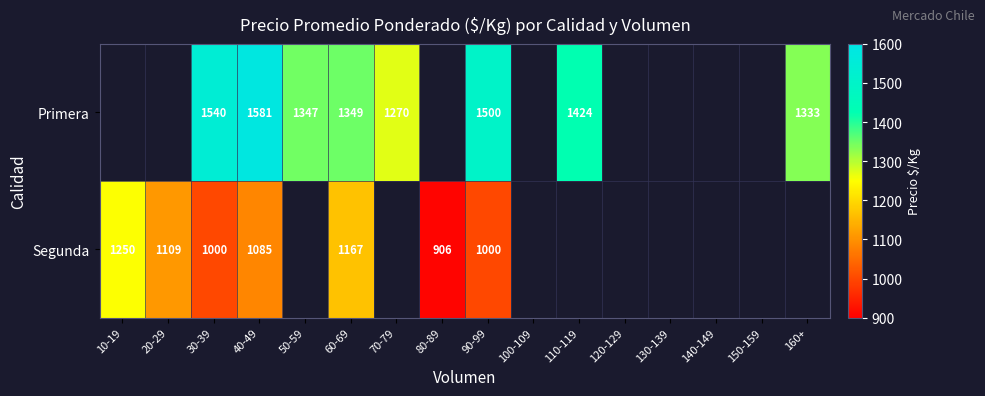

What is the spread (max minus min) of values at 40-49?

496.0